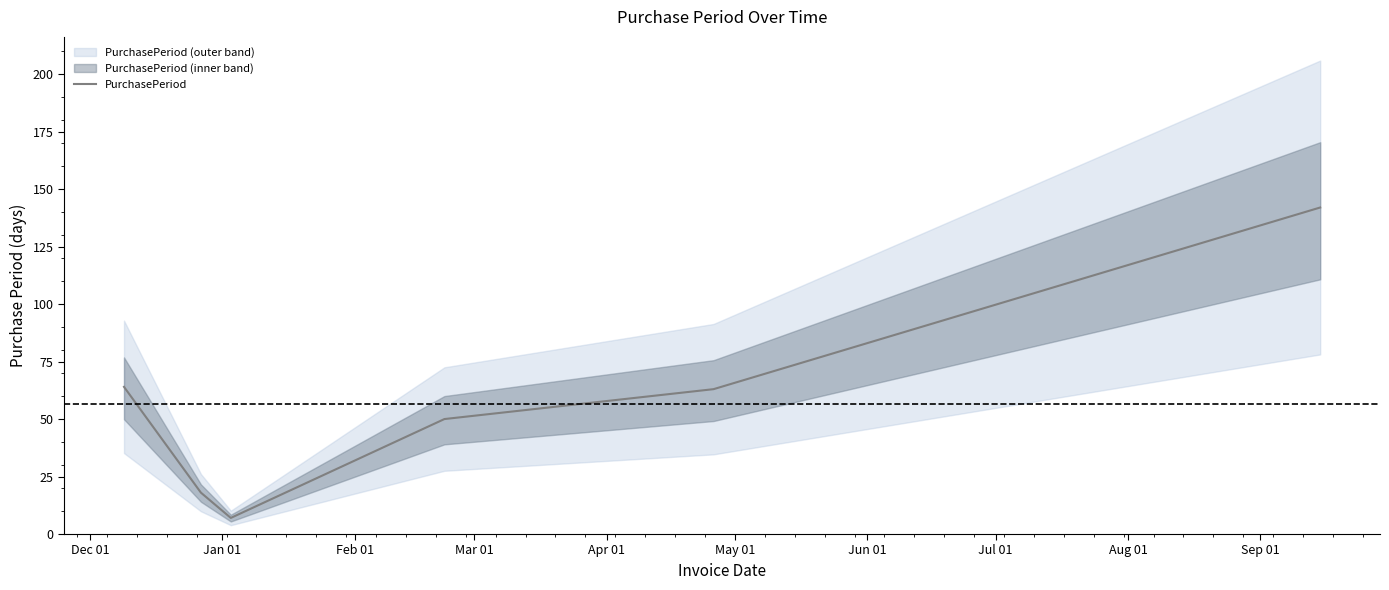

What is the value of the 2nd point from the left?

18